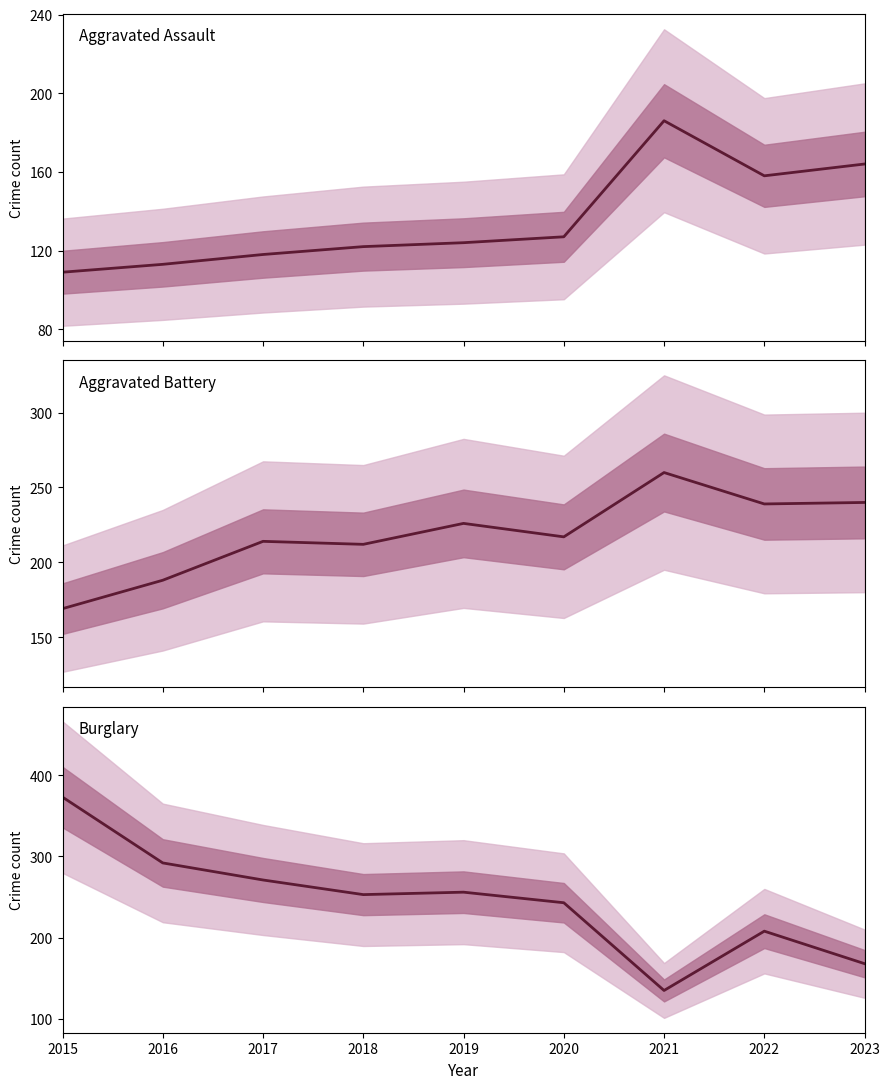

True or false: Aggravated Battery and Burglary cross at least once.

True